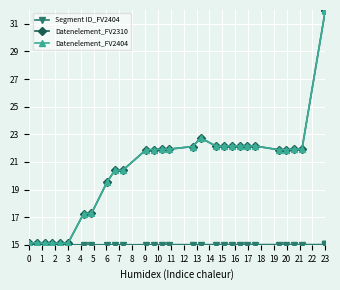

What is the greatest value displayed?

32.0